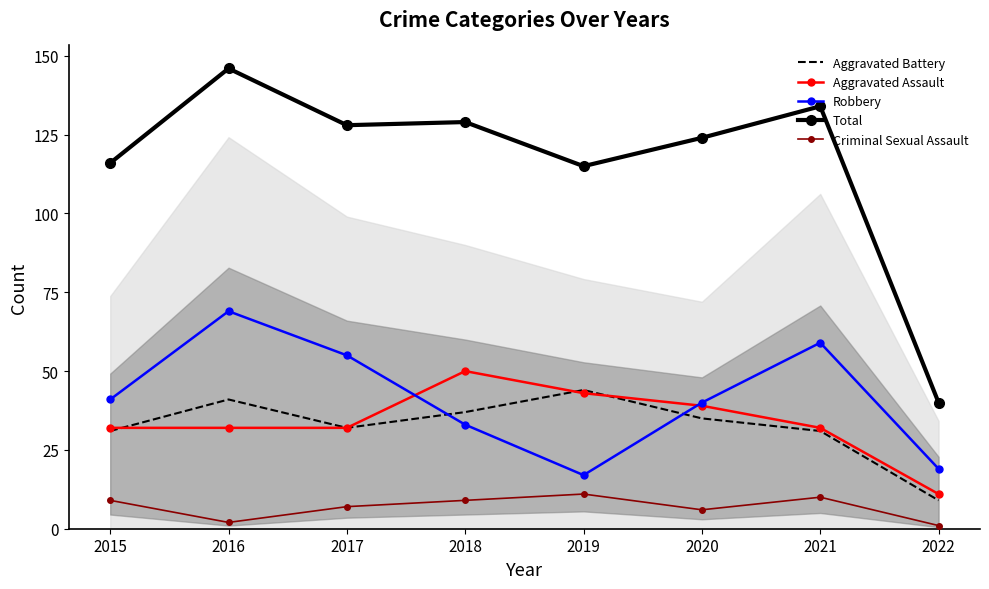

What is the value of the Total point at the 1st from the left?

116